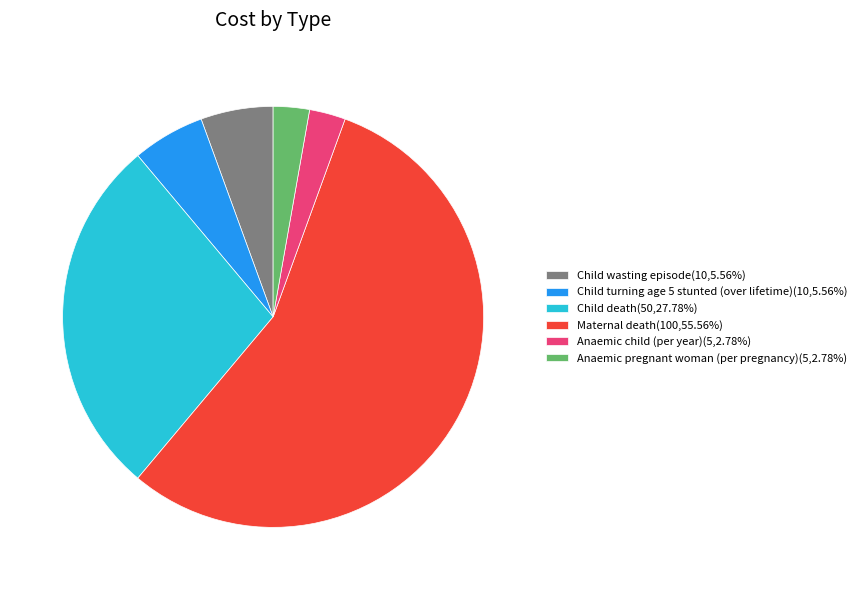

Which slice is the largest?

Maternal death